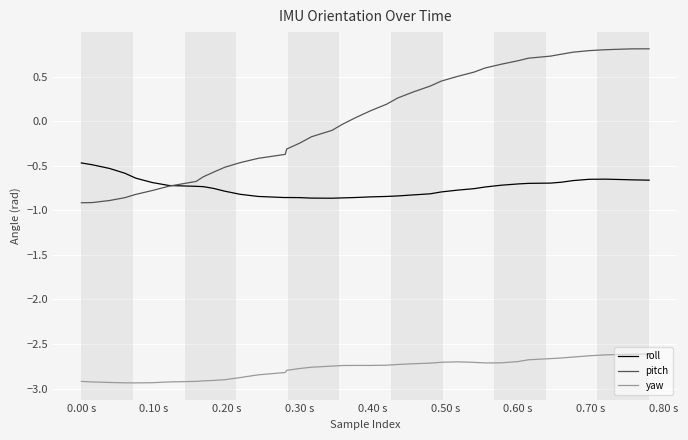

True or false: pitch and yaw intersect in this chart.

False